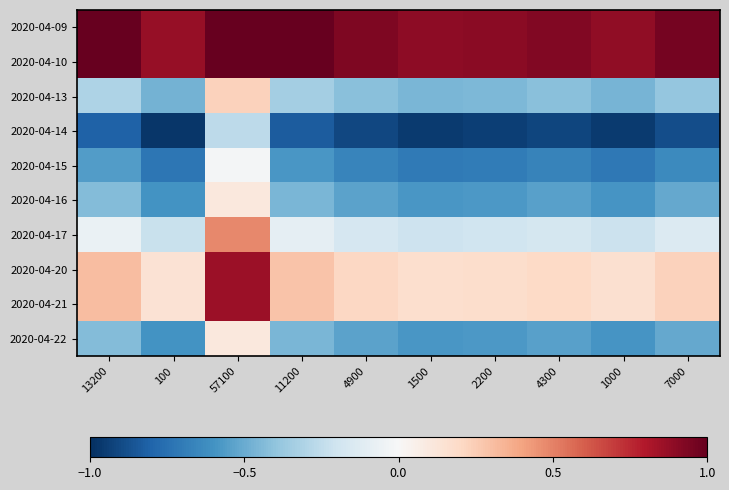

At how many categories does at least one series exceed -1?

10